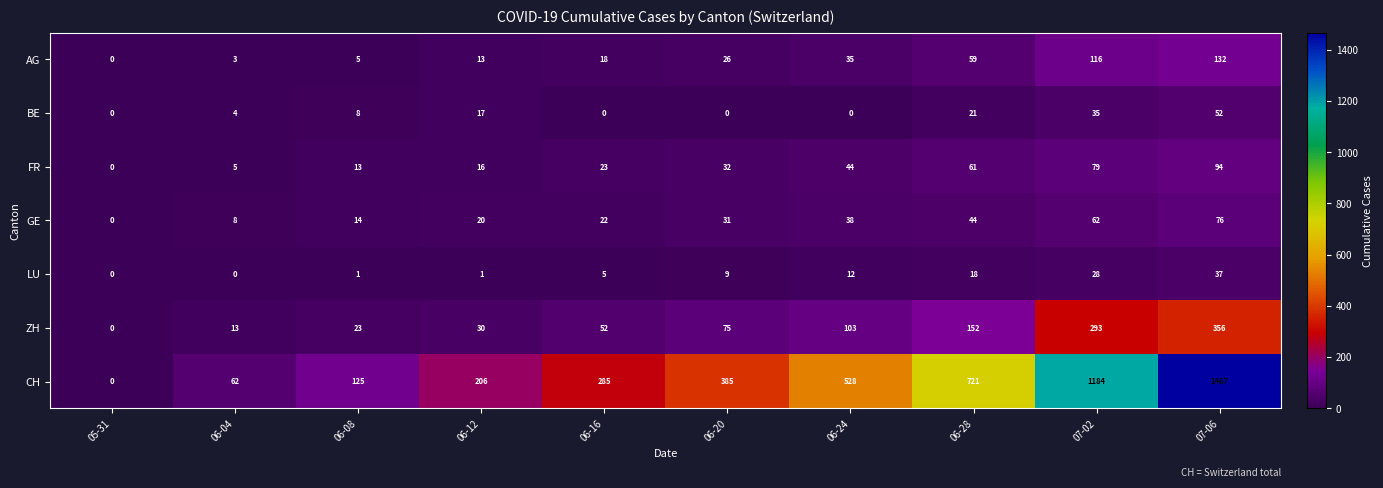

What is the sum of all BE values?

137